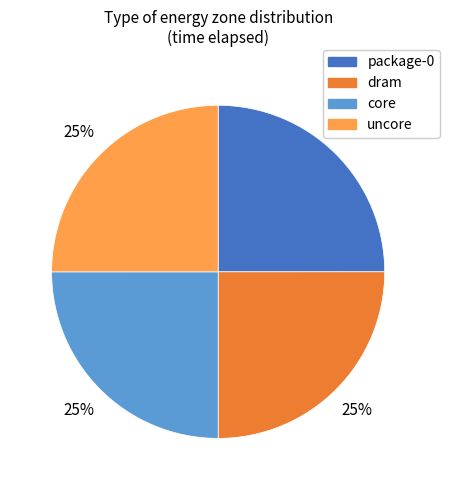

To the nearest percent, what percentage of the pie is uncore?

25%